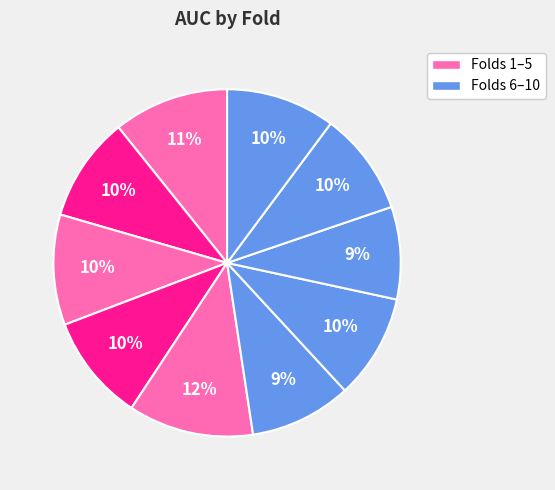

To the nearest percent, what is the average slice percentage?

10%